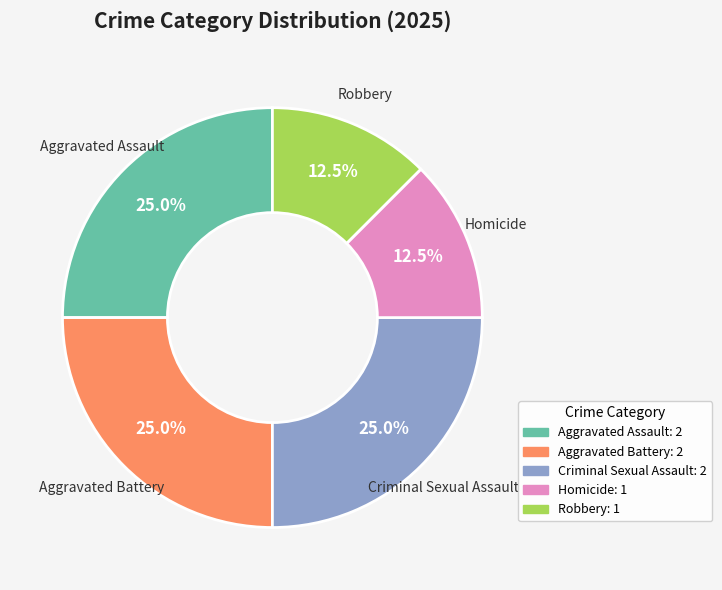

What is the ratio of the value at Aggravated Battery to the value at Homicide?

2.0